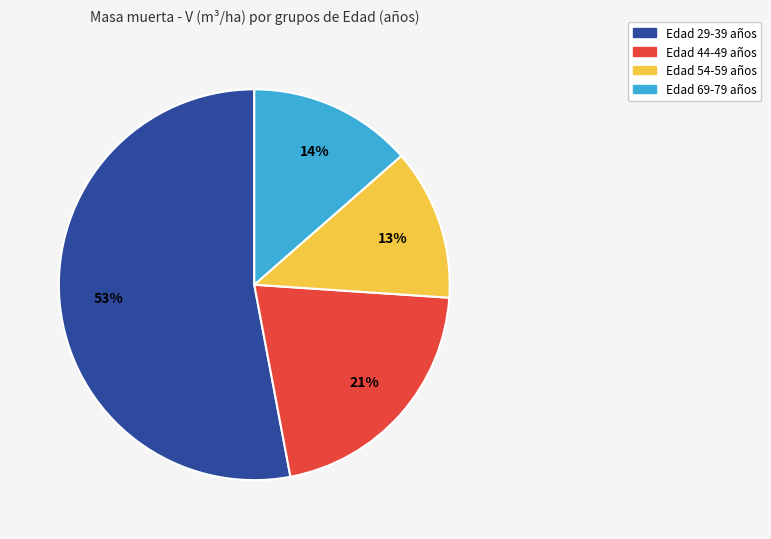

What is the smallest slice in the pie chart?

Edad 54-59 años